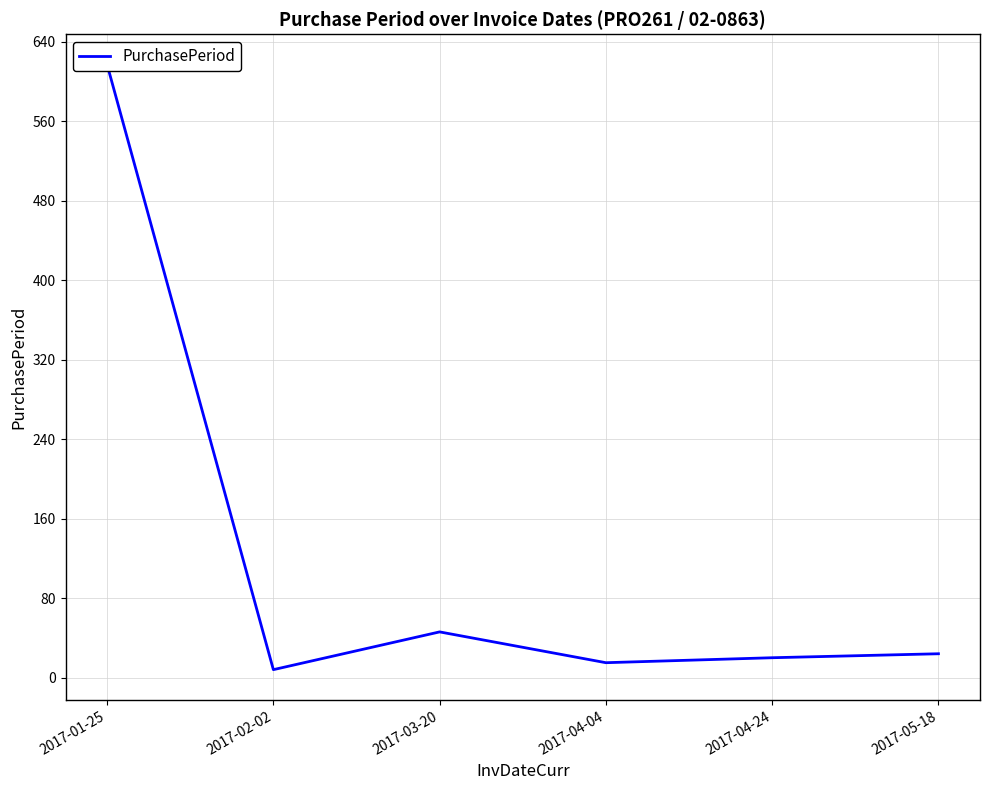

List the labels in order of value, smallest first.

2017-02-02, 2017-04-04, 2017-04-24, 2017-05-18, 2017-03-20, 2017-01-25